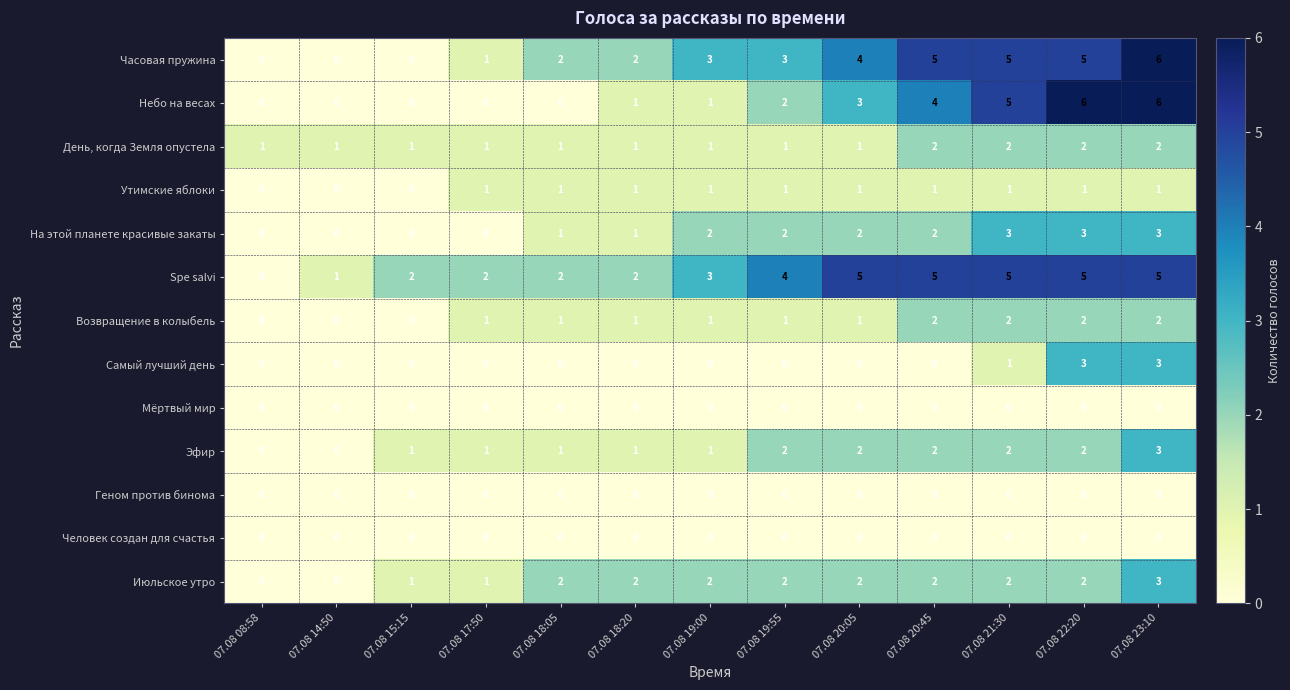

What is the sum of the Spe salvi values at 07.08 21:30 and 07.08 14:50?

6